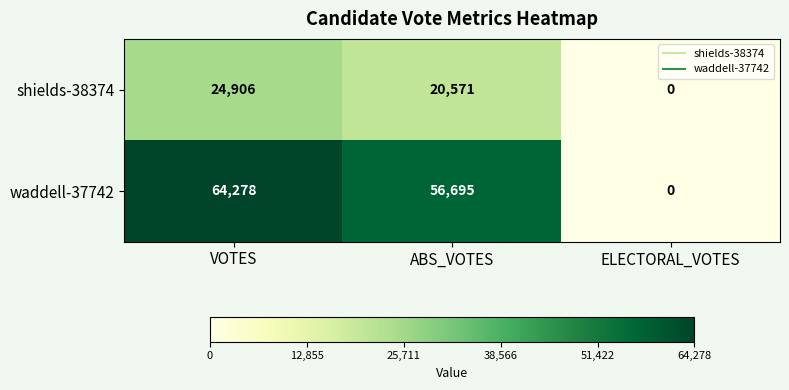

Count the number of data series in this chart.

2